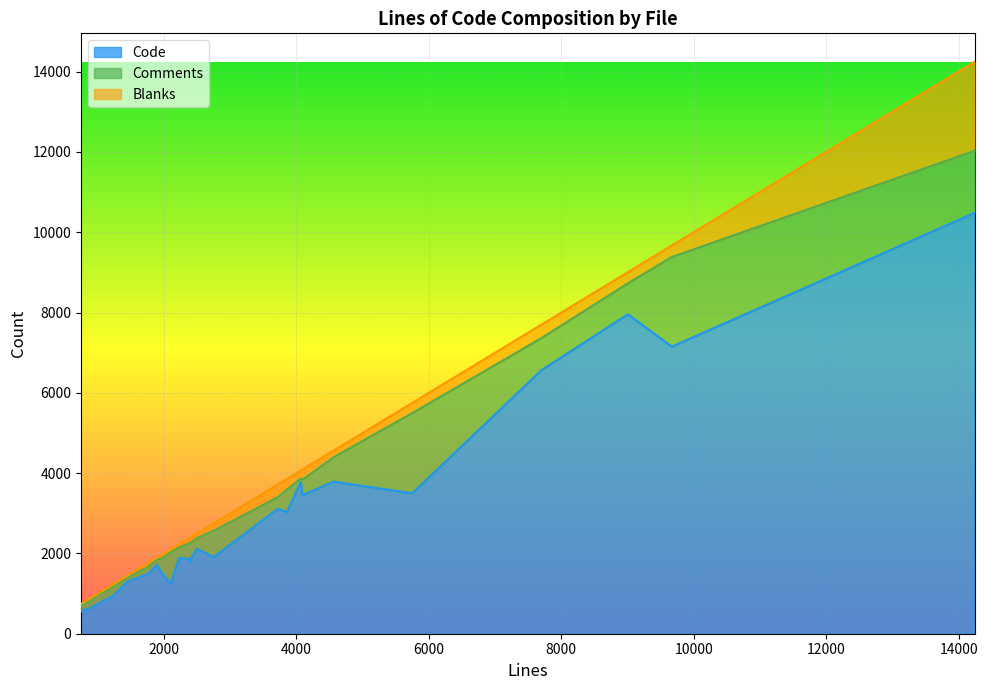

Which series has the largest range (max minus min)?

Code